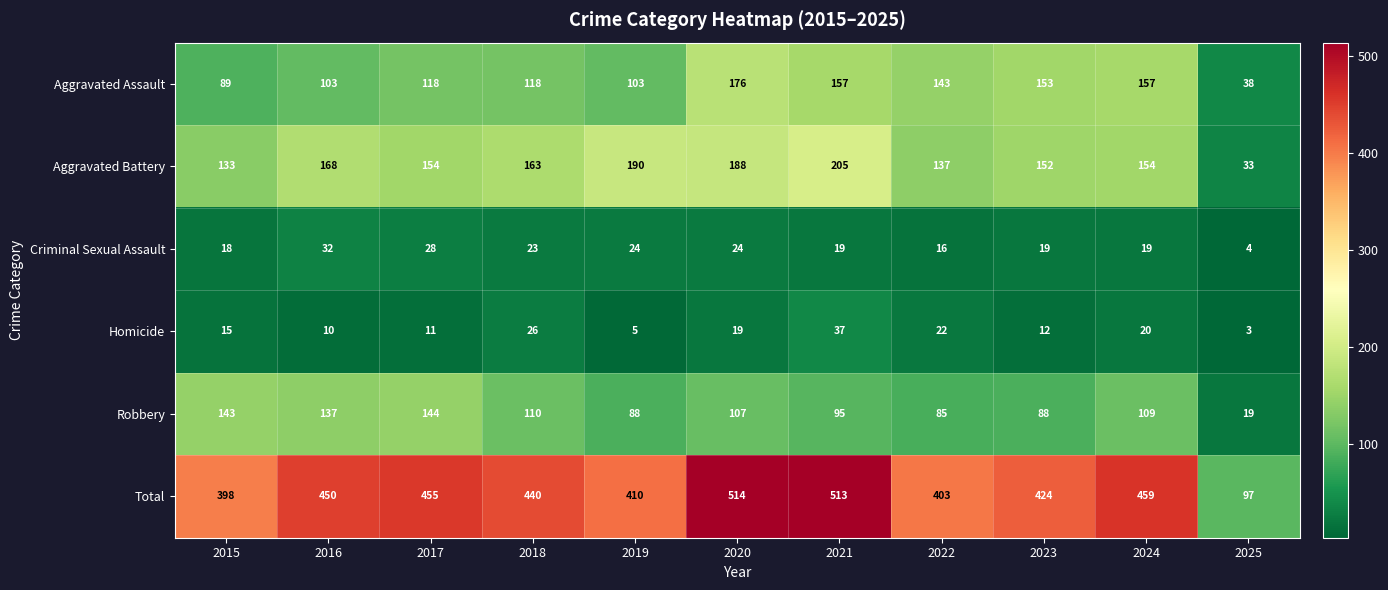

What is the total value across all series at 2025?

194